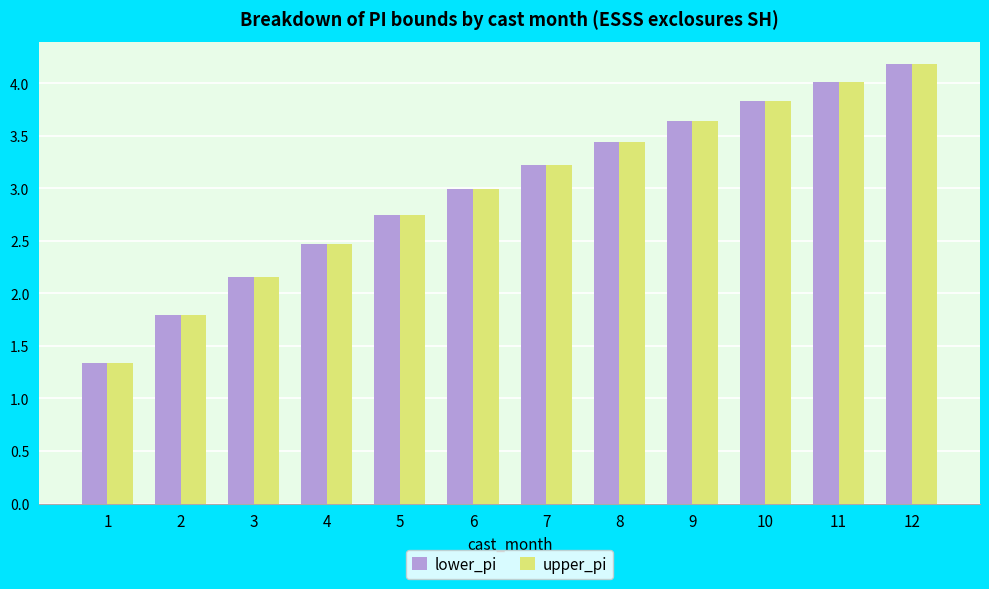

The upper_pi series shows 1.4 at 10. True or false?

False